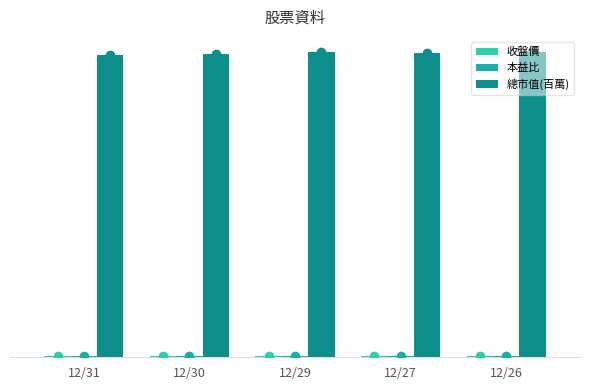

At which label is 收盤價 closest to 8?

12/31